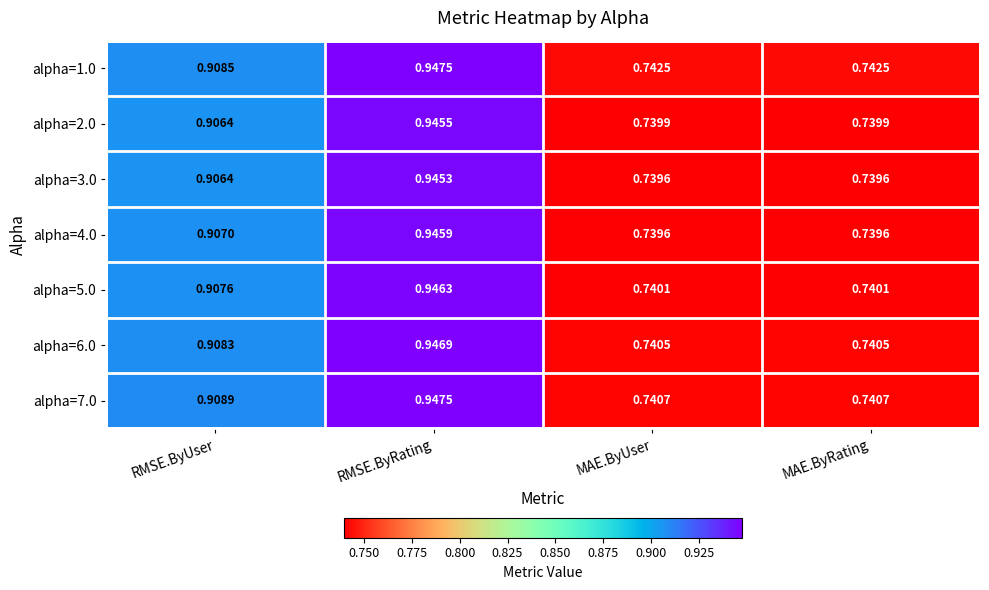

Which category has the highest value in the alpha=3.0 series?

RMSE.ByRating